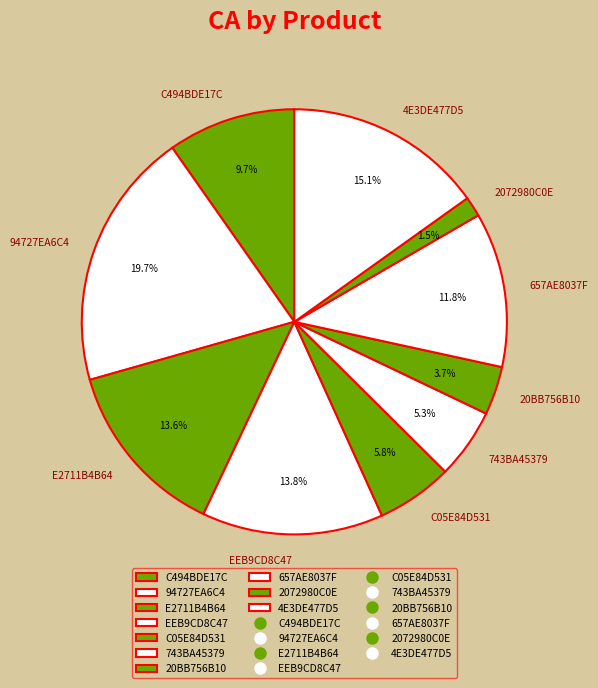

To the nearest percent, what is the difference between the E2711B4B64 and 657AE8037F slice percentages?

2%